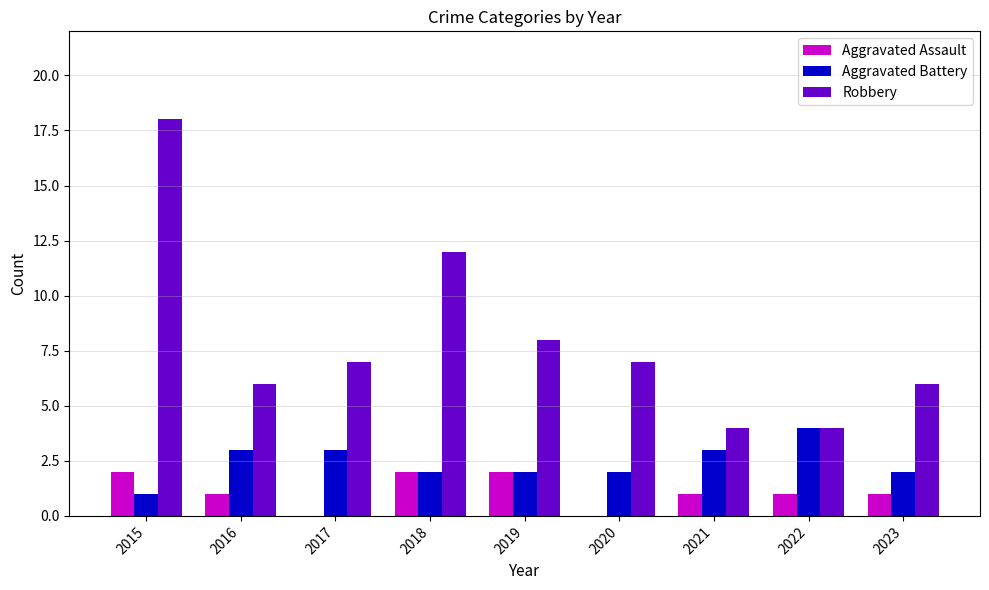

The value of Robbery at 2018 is 4. True or false?

False